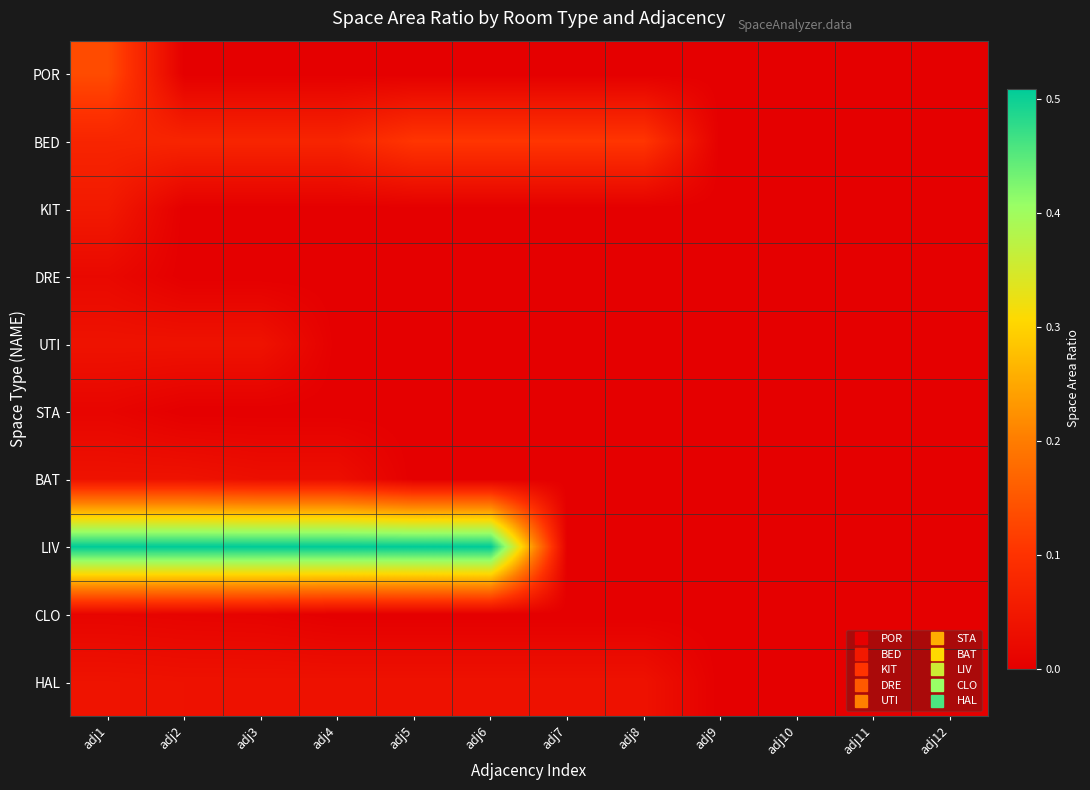

Reading left to right, list all the values displayed in this chart.

POR: adj1=0.1	adj2=0.0	adj3=0.0	adj4=0.0	adj5=0.0	adj6=0.0	adj7=0.0	adj8=0.0	adj9=0.0	adj10=0.0	adj11=0.0	adj12=0.0
BED: adj1=0.1	adj2=0.1	adj3=0.1	adj4=0.1	adj5=0.1	adj6=0.1	adj7=0.1	adj8=0.1	adj9=0.0	adj10=0.0	adj11=0.0	adj12=0.0
KIT: adj1=0.1	adj2=0.0	adj3=0.0	adj4=0.0	adj5=0.0	adj6=0.0	adj7=0.0	adj8=0.0	adj9=0.0	adj10=0.0	adj11=0.0	adj12=0.0
DRE: adj1=0.0	adj2=0.0	adj3=0.0	adj4=0.0	adj5=0.0	adj6=0.0	adj7=0.0	adj8=0.0	adj9=0.0	adj10=0.0	adj11=0.0	adj12=0.0
UTI: adj1=0.0	adj2=0.0	adj3=0.0	adj4=0.0	adj5=0.0	adj6=0.0	adj7=0.0	adj8=0.0	adj9=0.0	adj10=0.0	adj11=0.0	adj12=0.0
STA: adj1=0.0	adj2=0.0	adj3=0.0	adj4=0.0	adj5=0.0	adj6=0.0	adj7=0.0	adj8=0.0	adj9=0.0	adj10=0.0	adj11=0.0	adj12=0.0
BAT: adj1=0.0	adj2=0.0	adj3=0.0	adj4=0.0	adj5=0.0	adj6=0.0	adj7=0.0	adj8=0.0	adj9=0.0	adj10=0.0	adj11=0.0	adj12=0.0
LIV: adj1=0.5	adj2=0.5	adj3=0.5	adj4=0.5	adj5=0.5	adj6=0.5	adj7=0.0	adj8=0.0	adj9=0.0	adj10=0.0	adj11=0.0	adj12=0.0
CLO: adj1=0.0	adj2=0.0	adj3=0.0	adj4=0.0	adj5=0.0	adj6=0.0	adj7=0.0	adj8=0.0	adj9=0.0	adj10=0.0	adj11=0.0	adj12=0.0
HAL: adj1=0.0	adj2=0.0	adj3=0.0	adj4=0.0	adj5=0.0	adj6=0.0	adj7=0.0	adj8=0.0	adj9=0.0	adj10=0.0	adj11=0.0	adj12=0.0